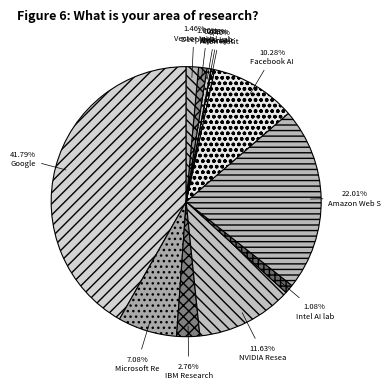

How many slices are in this pie chart?

12